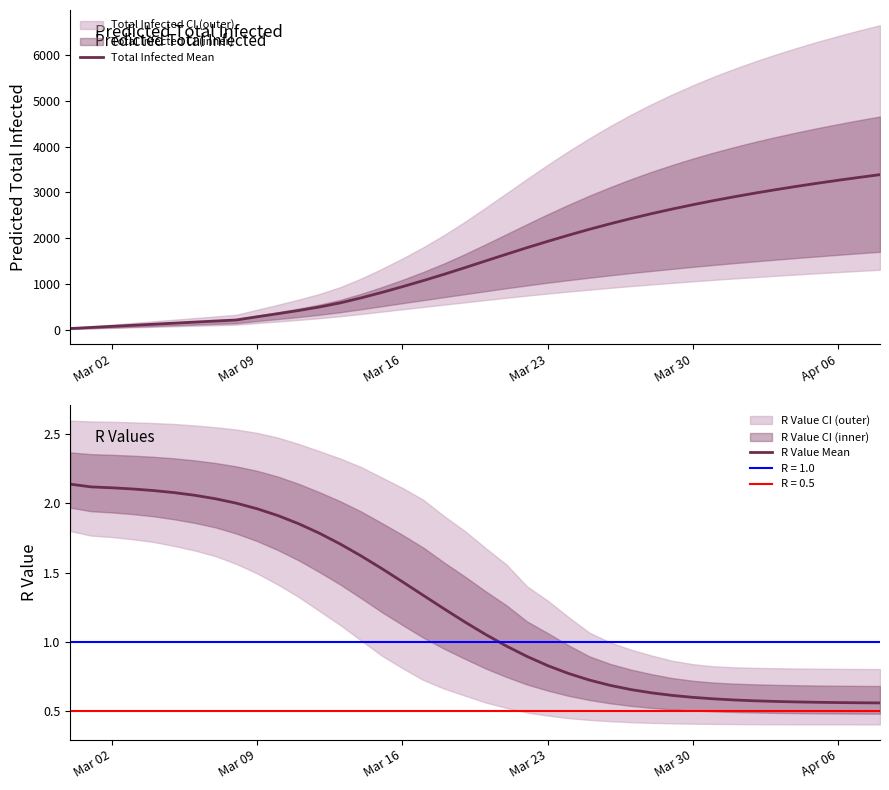

What is the maximum value for Total Infected Mean?

3386